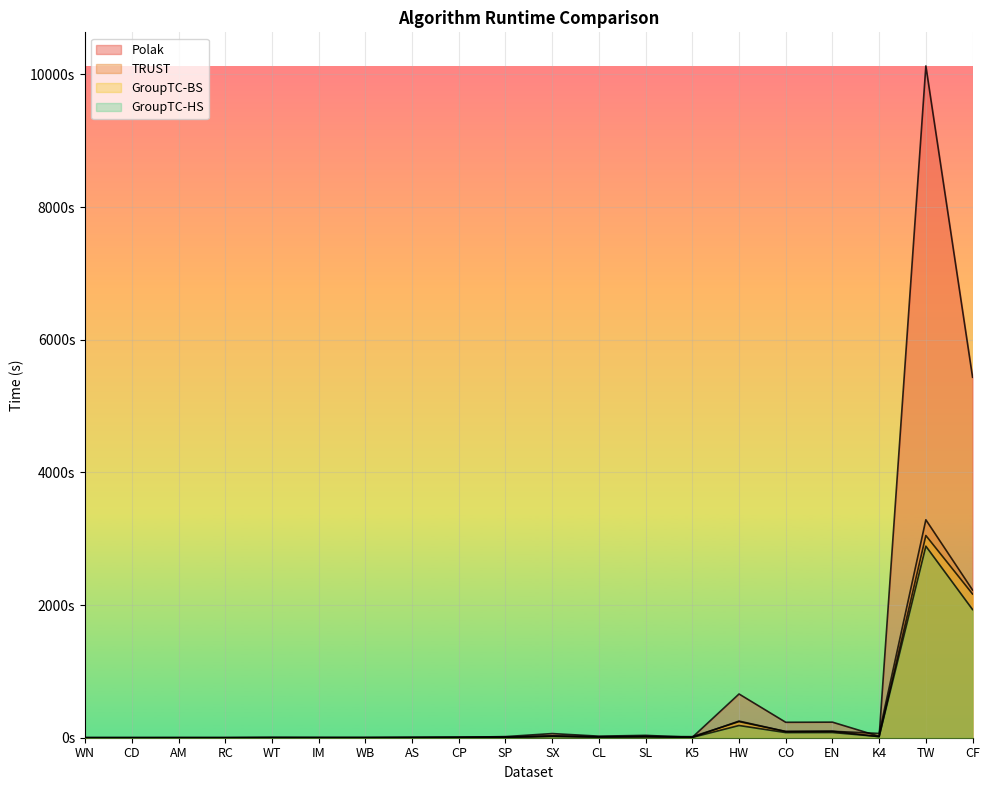

List the series in order of their peak value, lowest first.

GroupTC-HS, GroupTC-BS, TRUST, Polak